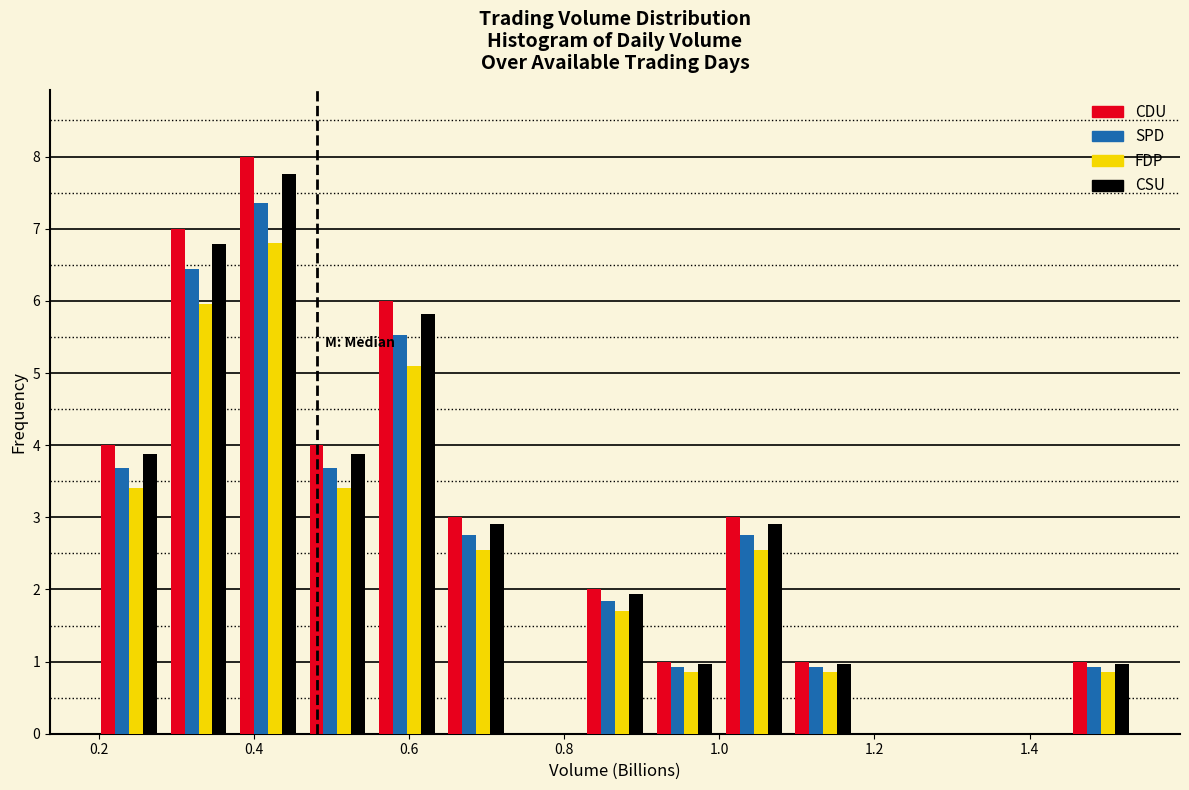

Reading left to right, transcribe this chart: for each range on the x-axis, give the height of each series' bar. Neither the bar edges nor the heights are printed on the chart, so give them approximately, as read against the axes.

0.20 to 0.28: CDU=4.0	SPD=3.7	FDP=3.4	CSU=3.9
0.28 to 0.38: CDU=7.0	SPD=6.4	FDP=6.0	CSU=6.8
0.38 to 0.46: CDU=8.0	SPD=7.4	FDP=6.8	CSU=7.8
0.46 to 0.56: CDU=4.0	SPD=3.7	FDP=3.4	CSU=3.9
0.56 to 0.64: CDU=6.0	SPD=5.5	FDP=5.1	CSU=5.8
0.64 to 0.74: CDU=3.0	SPD=2.8	FDP=2.6	CSU=2.9
0.74 to 0.82: CDU=0	SPD=0	FDP=0	CSU=0
0.82 to 0.92: CDU=2.0	SPD=1.8	FDP=1.7	CSU=1.9
0.92 to 1.00: CDU=1.0	SPD=0.9	FDP=0.9	CSU=1.0
1.00 to 1.08: CDU=3.0	SPD=2.8	FDP=2.6	CSU=2.9
1.08 to 1.18: CDU=1.0	SPD=0.9	FDP=0.9	CSU=1.0
1.18 to 1.26: CDU=0	SPD=0	FDP=0	CSU=0
1.26 to 1.36: CDU=0	SPD=0	FDP=0	CSU=0
1.36 to 1.44: CDU=0	SPD=0	FDP=0	CSU=0
1.44 to 1.54: CDU=1.0	SPD=0.9	FDP=0.9	CSU=1.0